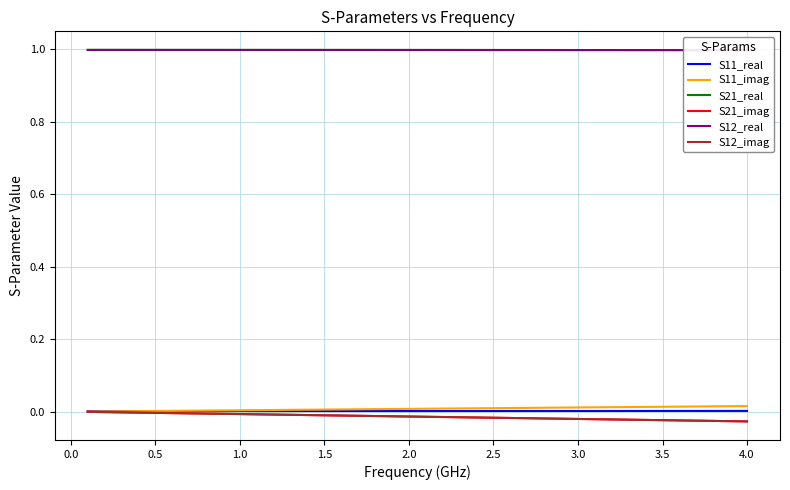

Which series has the largest range (max minus min)?

S21_imag